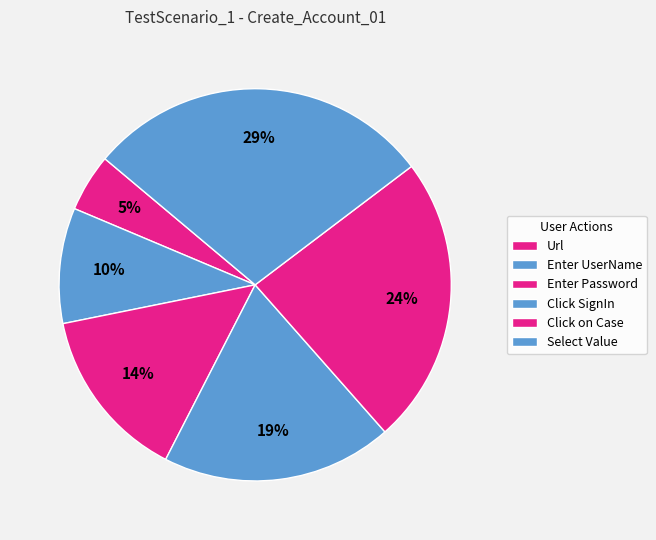

How many segments does this pie chart have?

6